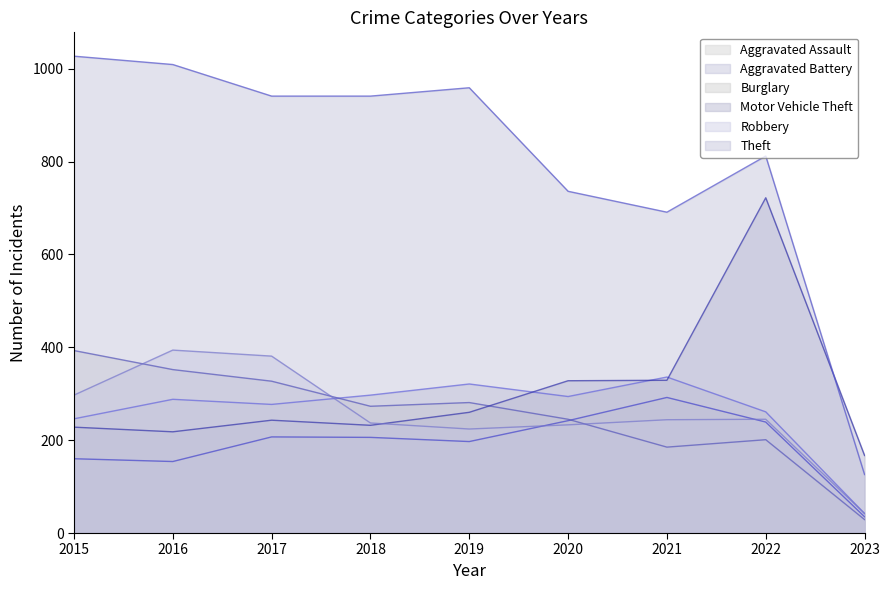

What is the total value across all series at 2018?

2186